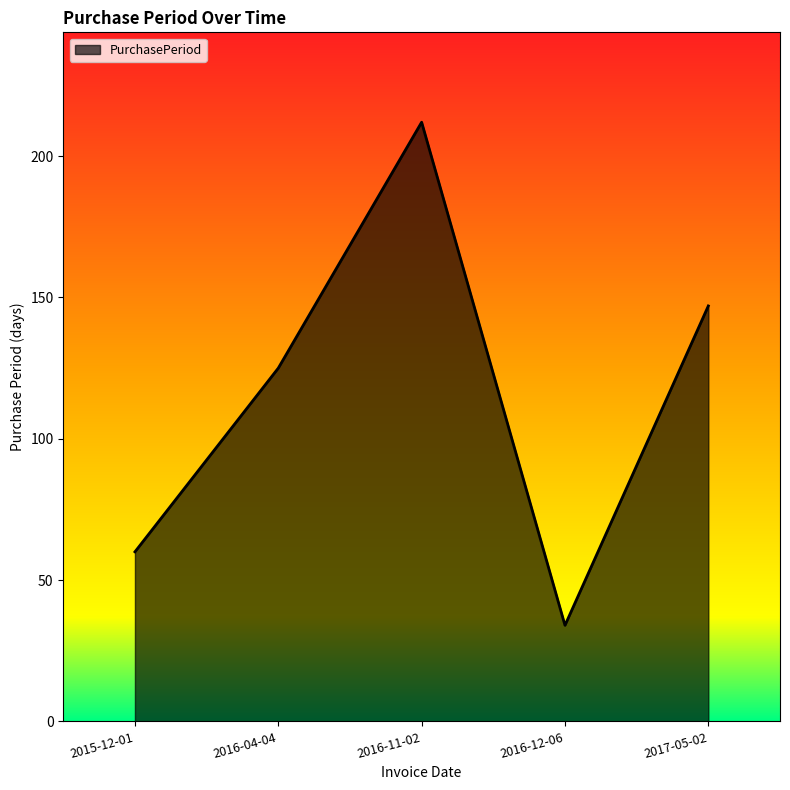

What is the ratio of the value at 2016-04-04 to the value at 2016-11-02?

0.6